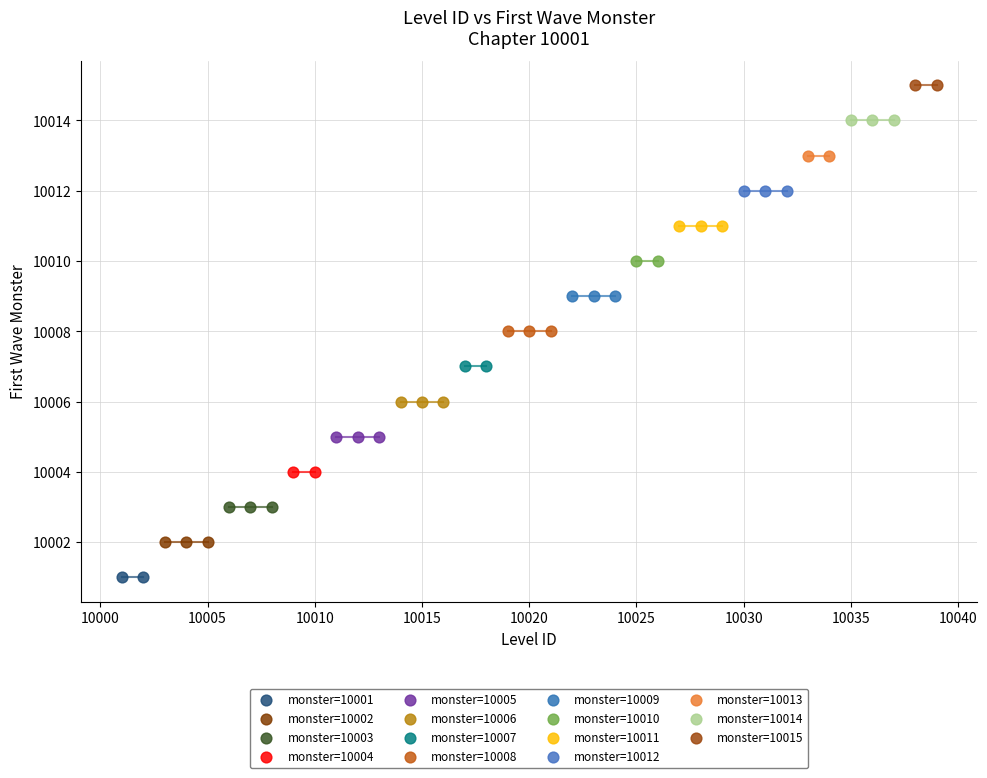

What are all the series names shown in the legend?

monster=10001, monster=10002, monster=10003, monster=10004, monster=10005, monster=10006, monster=10007, monster=10008, monster=10009, monster=10010, monster=10011, monster=10012, monster=10013, monster=10014, monster=10015